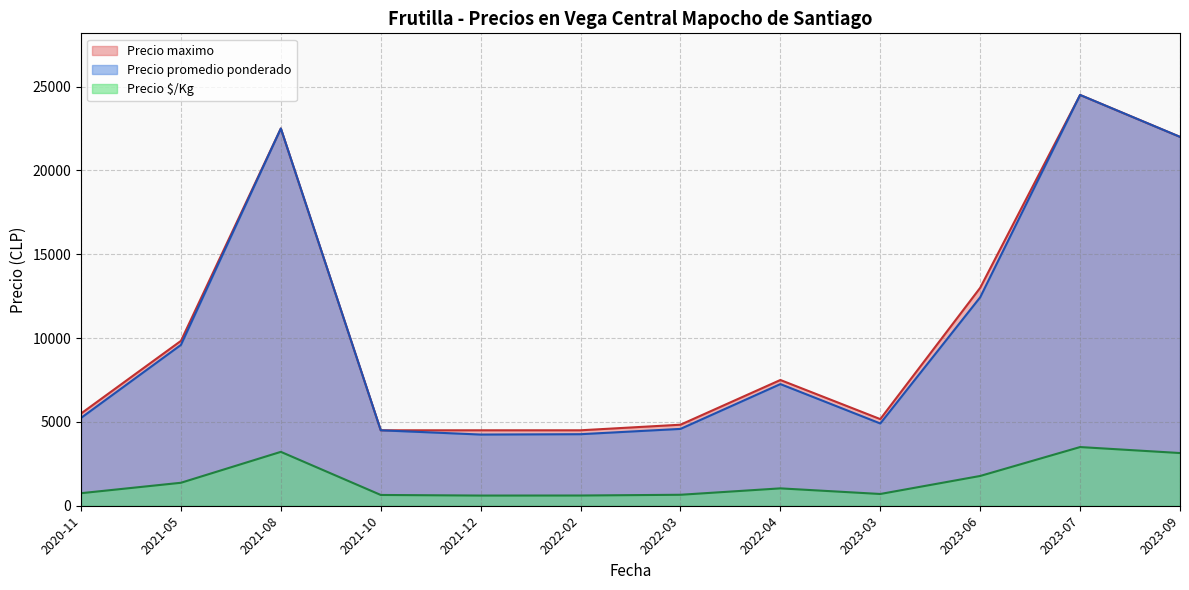

Which category has the highest value in the Precio promedio ponderado series?

2023-07